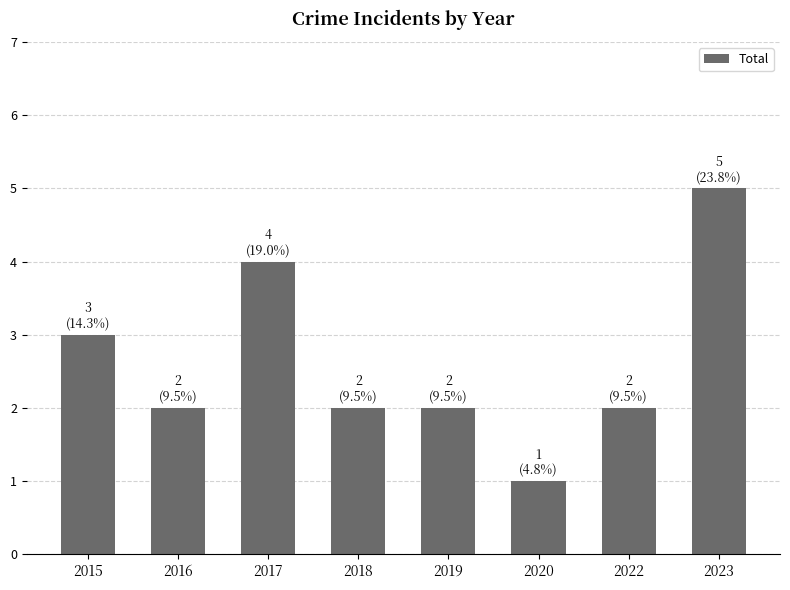

What is the difference between the second highest and minimum values?

3